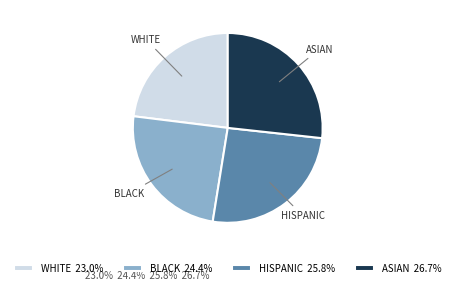

Does BLACK 24.4% represent more than half of the total?

No